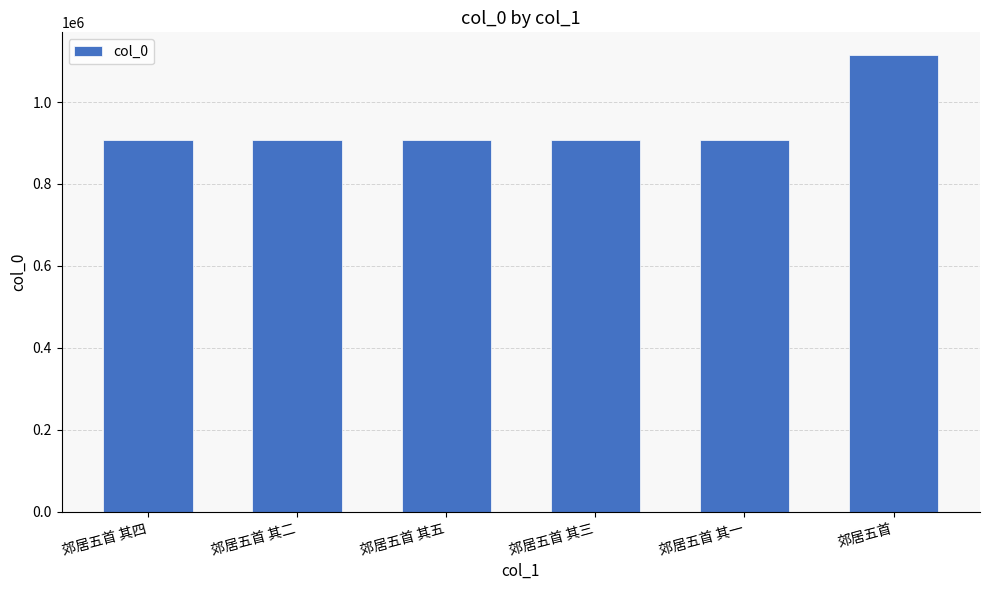

Approximately how many times larger is the value at 郊居五首 compared to 郊居五首 其一?

1.2